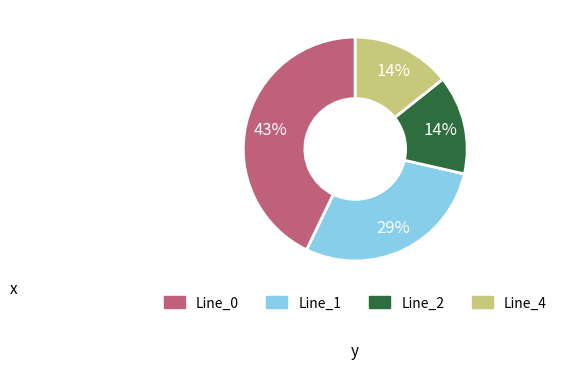

Do Line_2 and Line_0 together represent more than half of the pie?

Yes